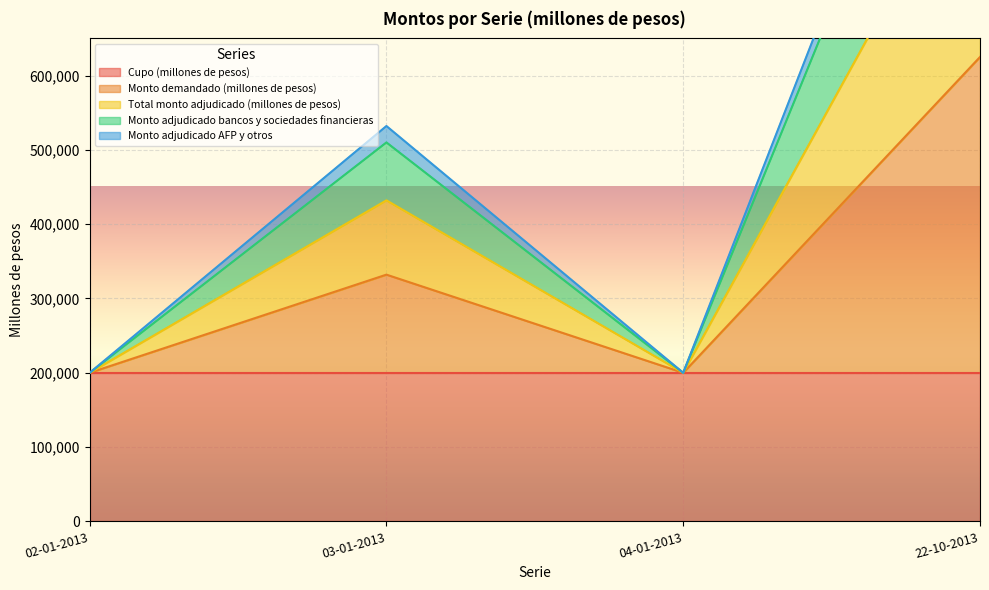

Where is the first local maximum for Monto demandado (millones de pesos)?

03-01-2013